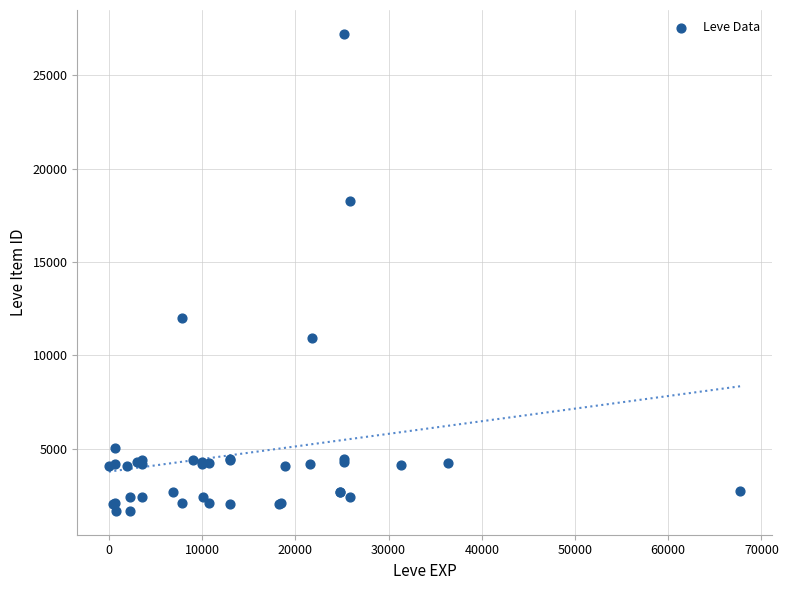

What Y value in the scatter plot is closest to 14448?

12018